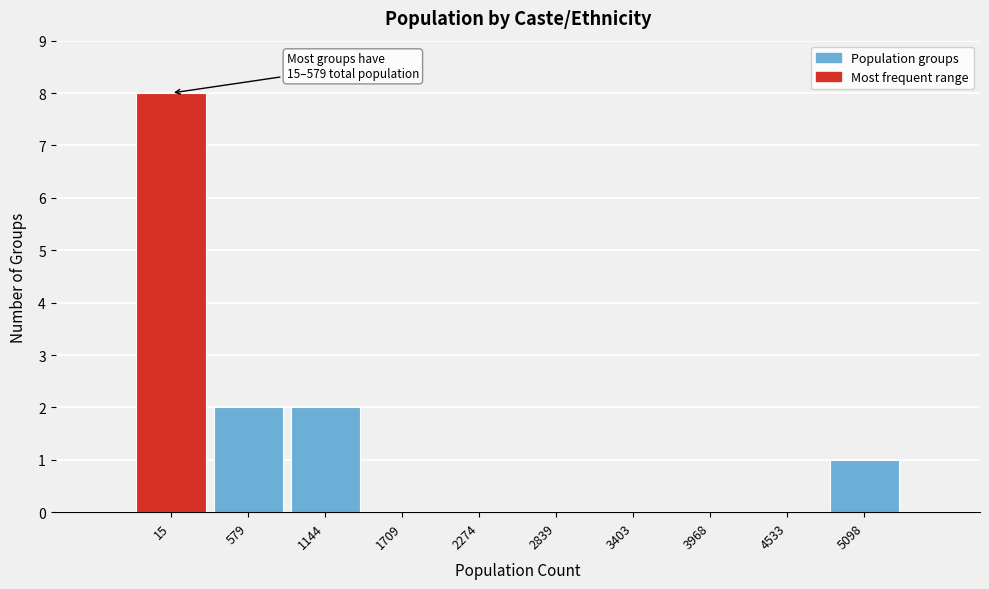

Reading left to right, extract all data points from this chart.

15=8	579=2	1144=2	1709=0	2274=0	2839=0	3403=0	3968=0	4533=0	5098=1